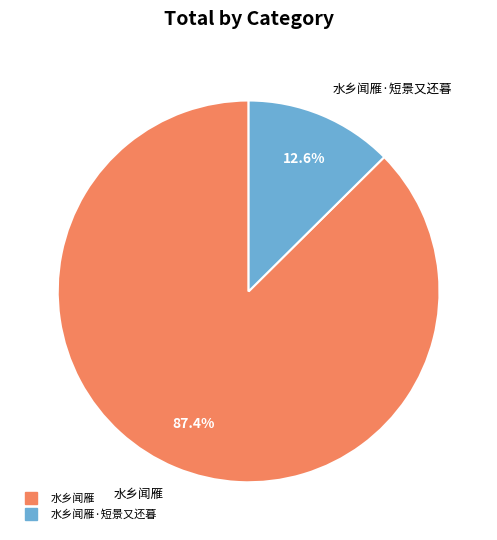

Is there a majority slice in this chart?

Yes